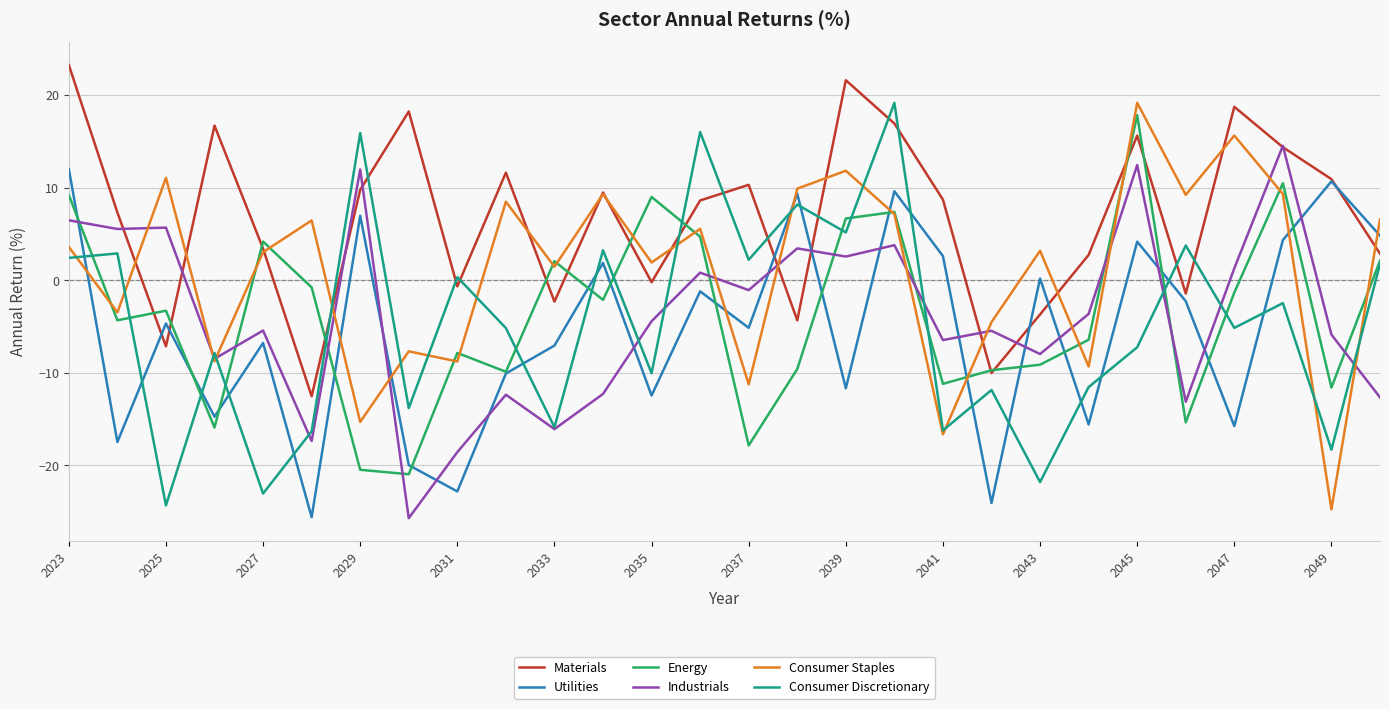

What is the smallest value displayed?

-25.7